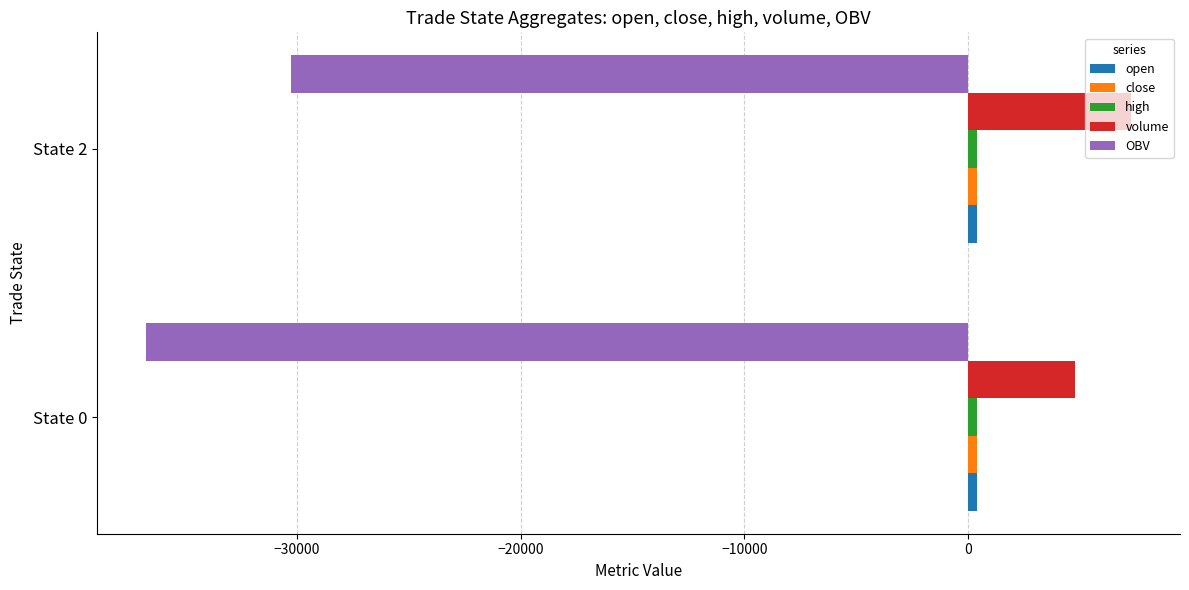

List the labels in order of OBV value, smallest first.

State 0, State 2